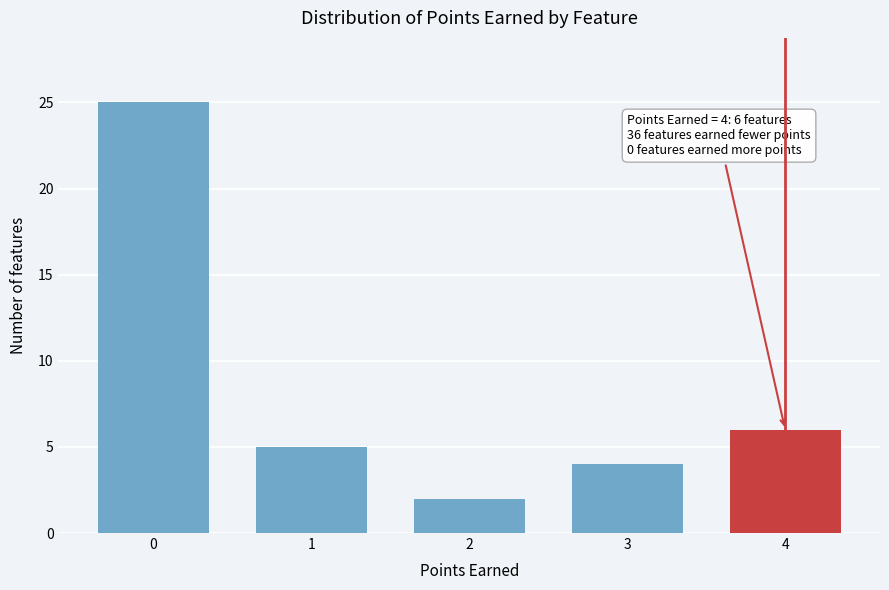

Reading left to right, what are all the values shown in this chart?

0=25	1=5	2=2	3=4	4=6